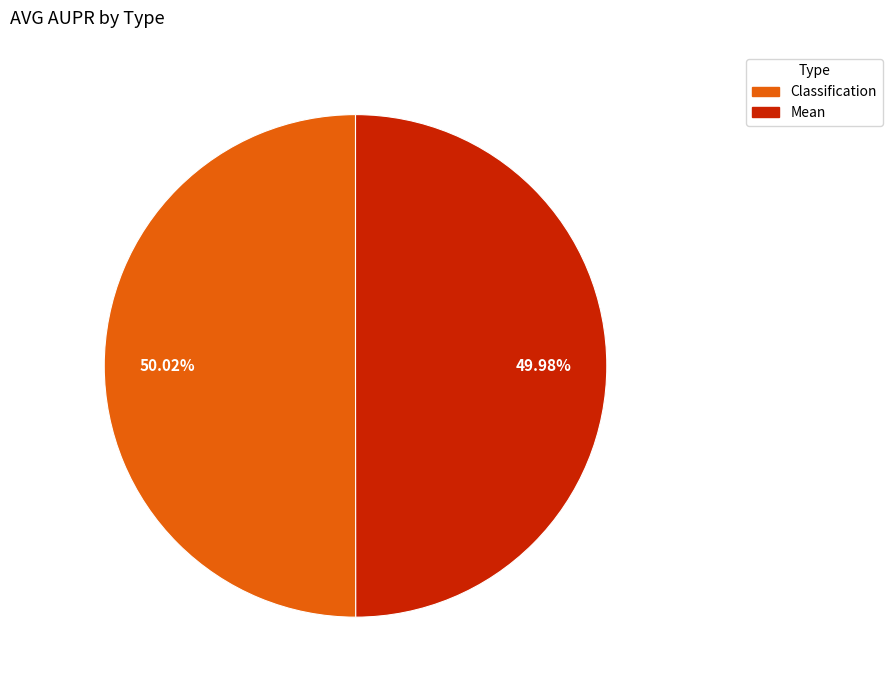

Does any single category account for the majority?

Yes